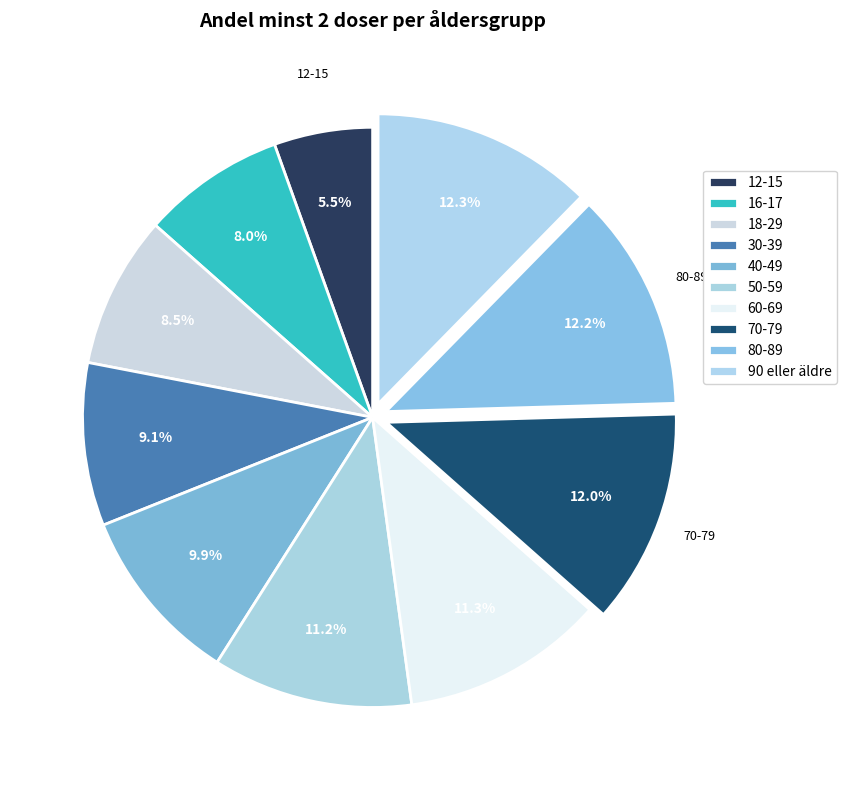

To the nearest percent, what is the difference between the largest and smallest slice percentages?

7%